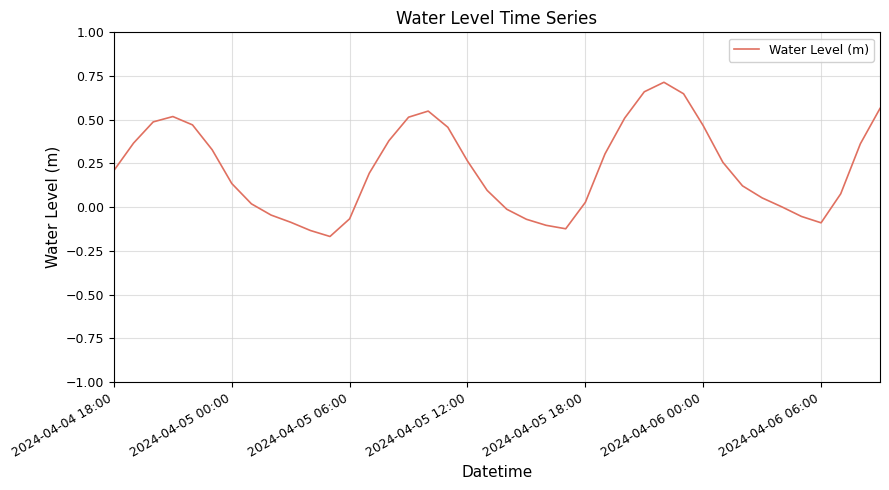

Does the chart display data point markers on the line(s)?

No